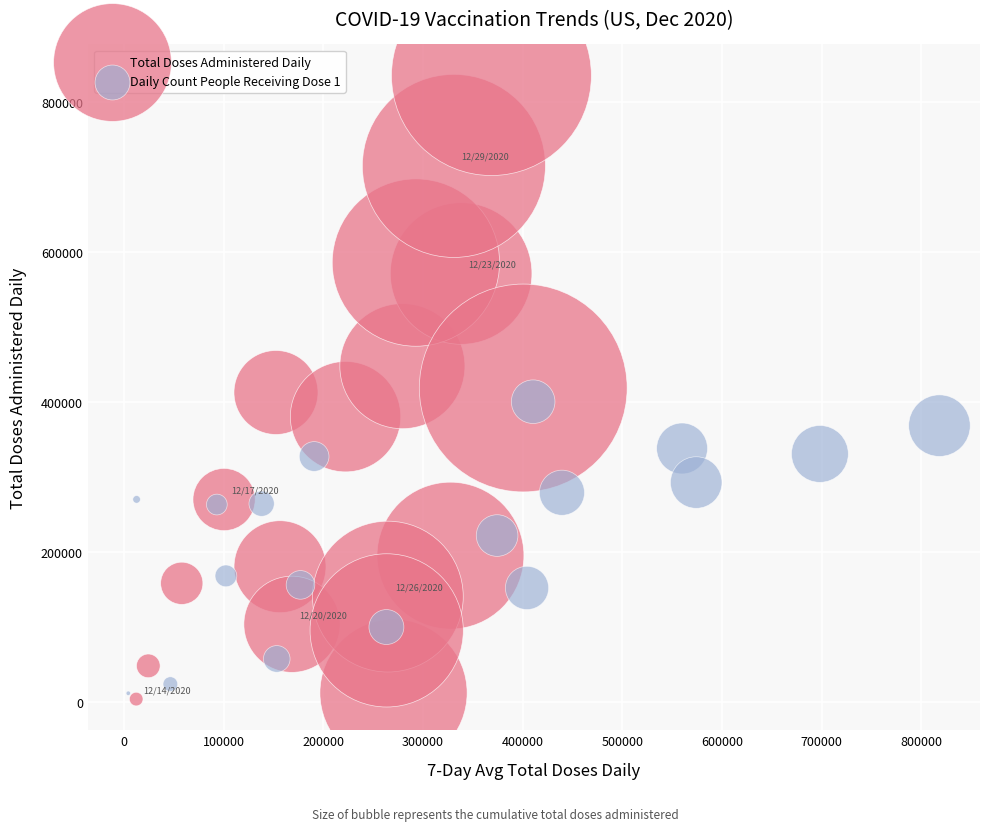

Which series reaches the minimum Y coordinate?

Total Doses Administered Daily